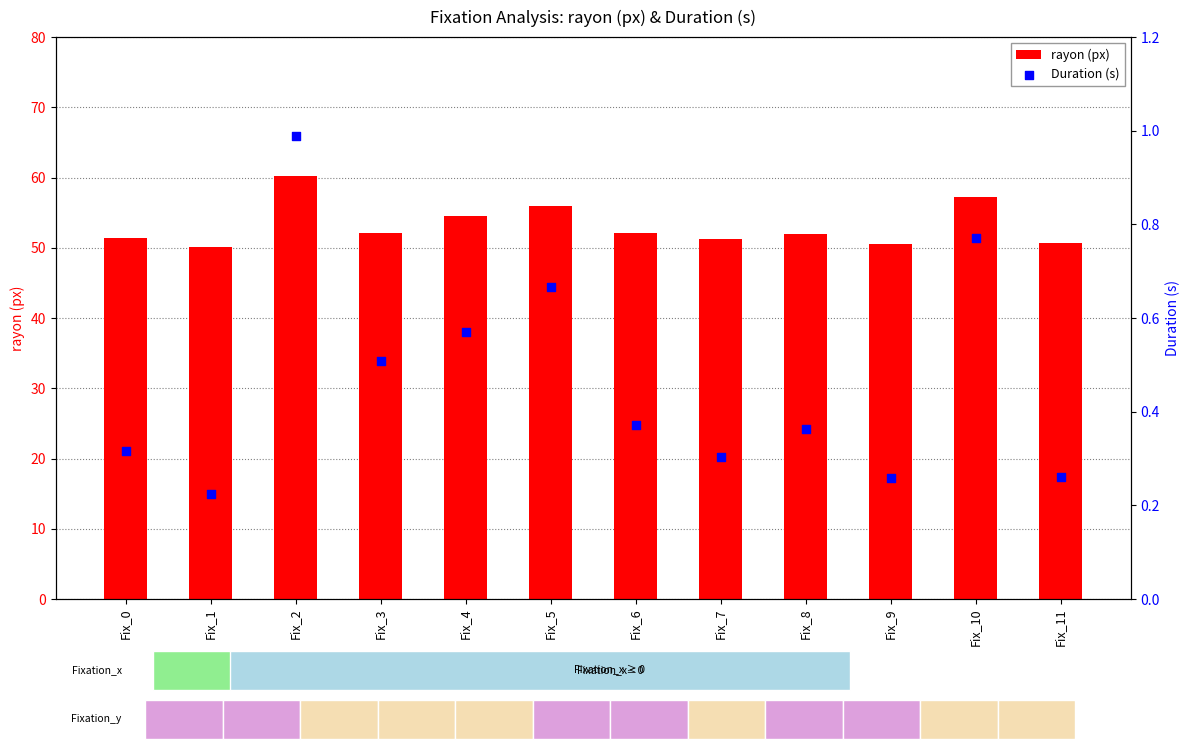

Which series reaches the minimum Y coordinate?

Duration (s)